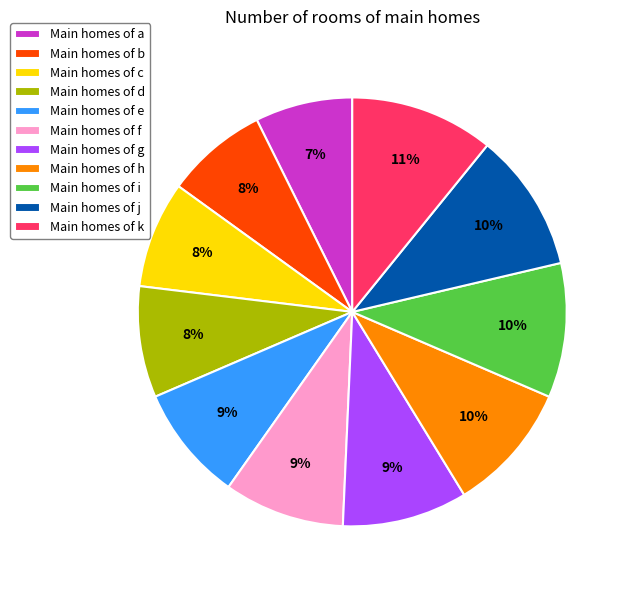

Which has a higher value, Main homes of g or Main homes of i?

Main homes of i